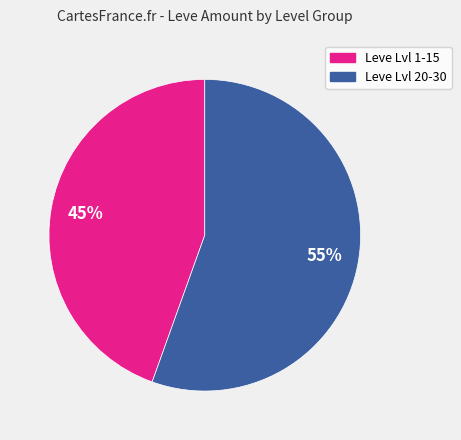

Is there any slice that represents more than half of the pie?

Yes